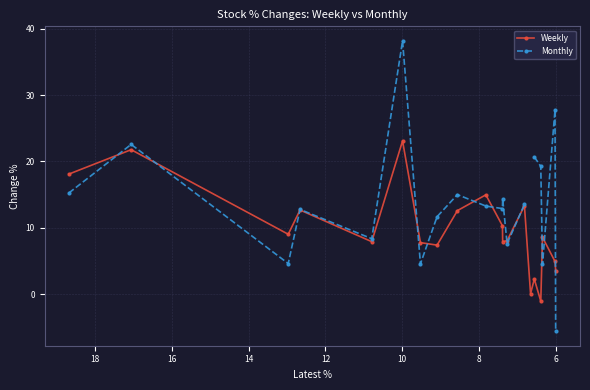

What is the lowest value of the Weekly series?

-1.1